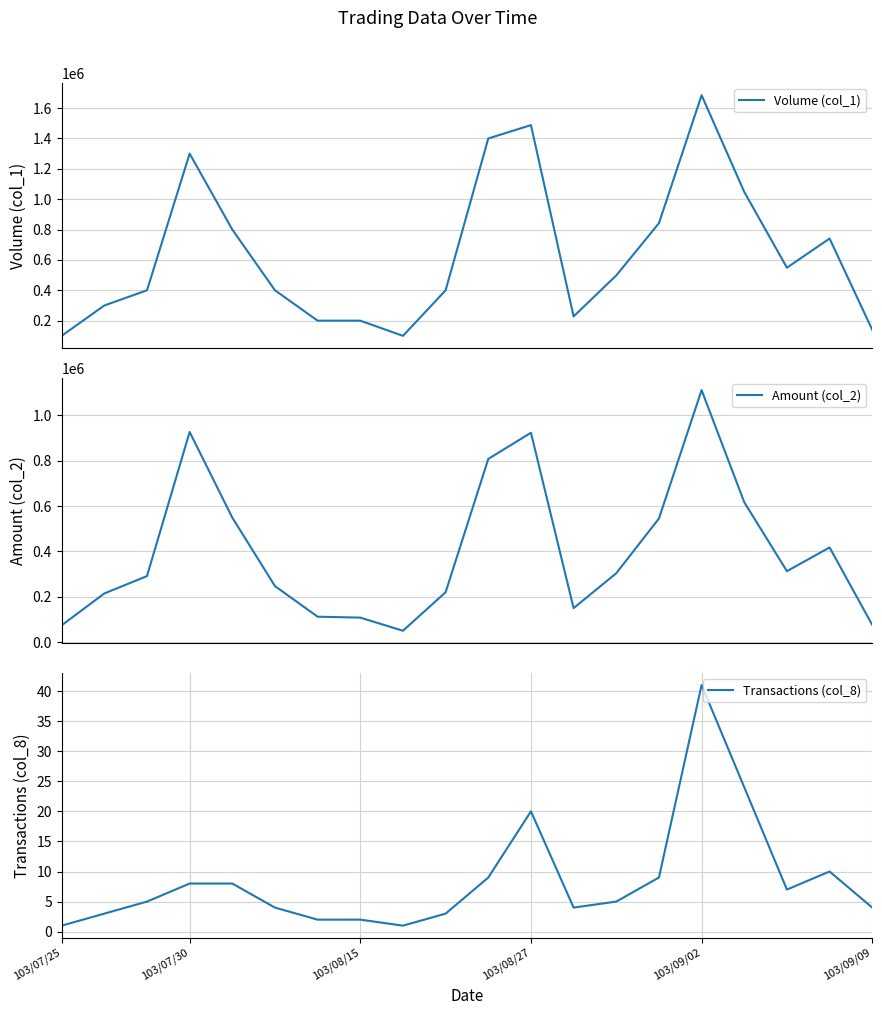

Which series has the largest total across all categories?

Volume (col_1)